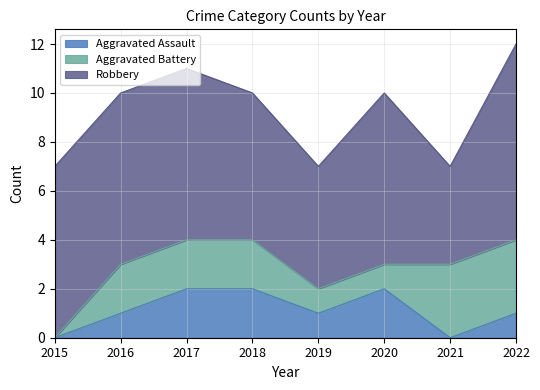

At which label does Aggravated Battery first exceed 2?

2021